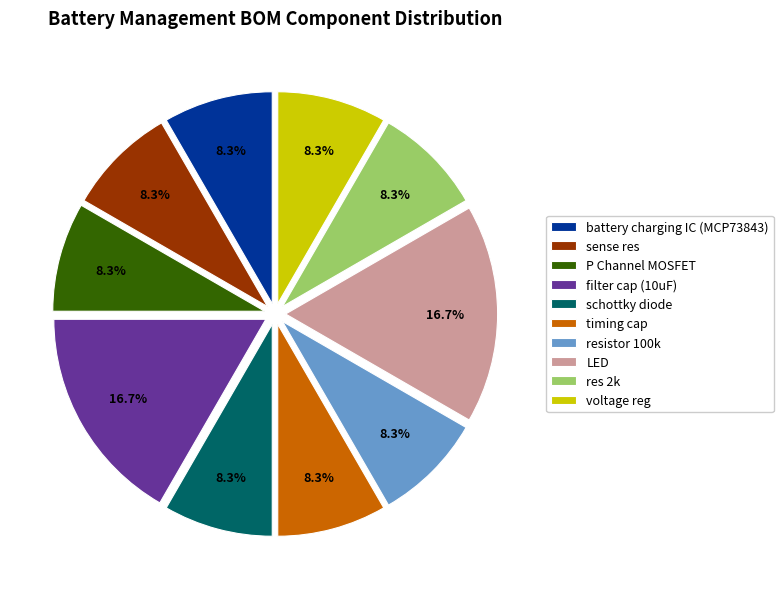

Is timing cap the majority of the pie?

No